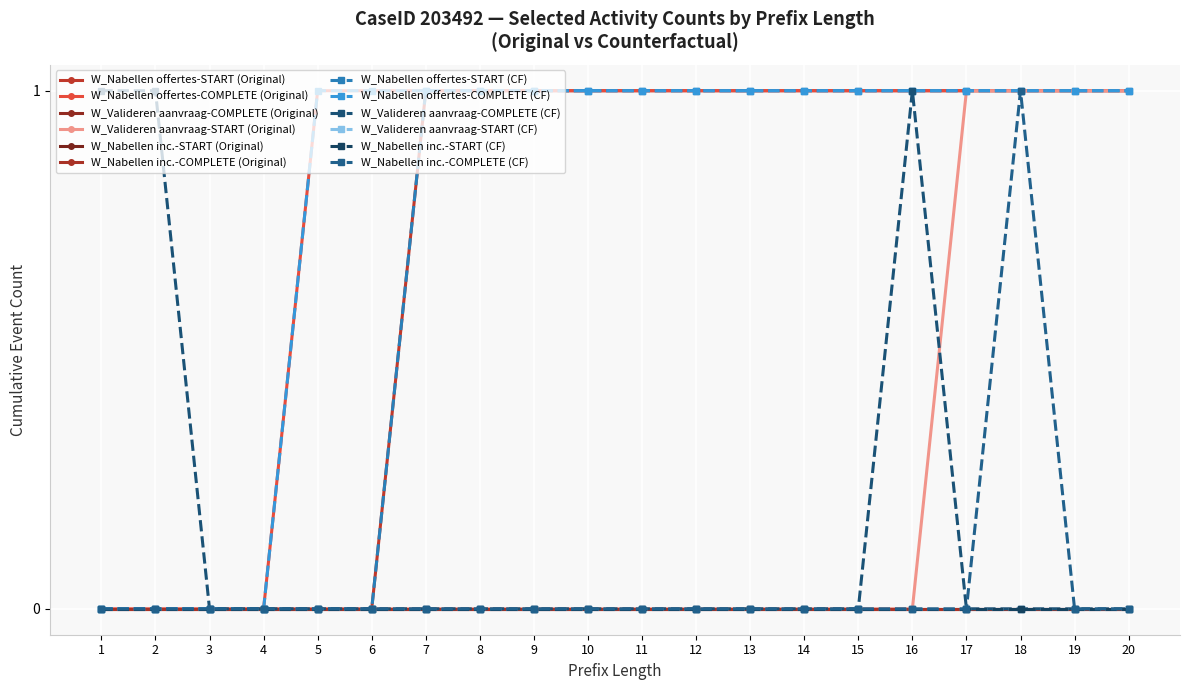

Which series has the largest range (max minus min)?

W_Nabellen offertes-COMPLETE (Original)